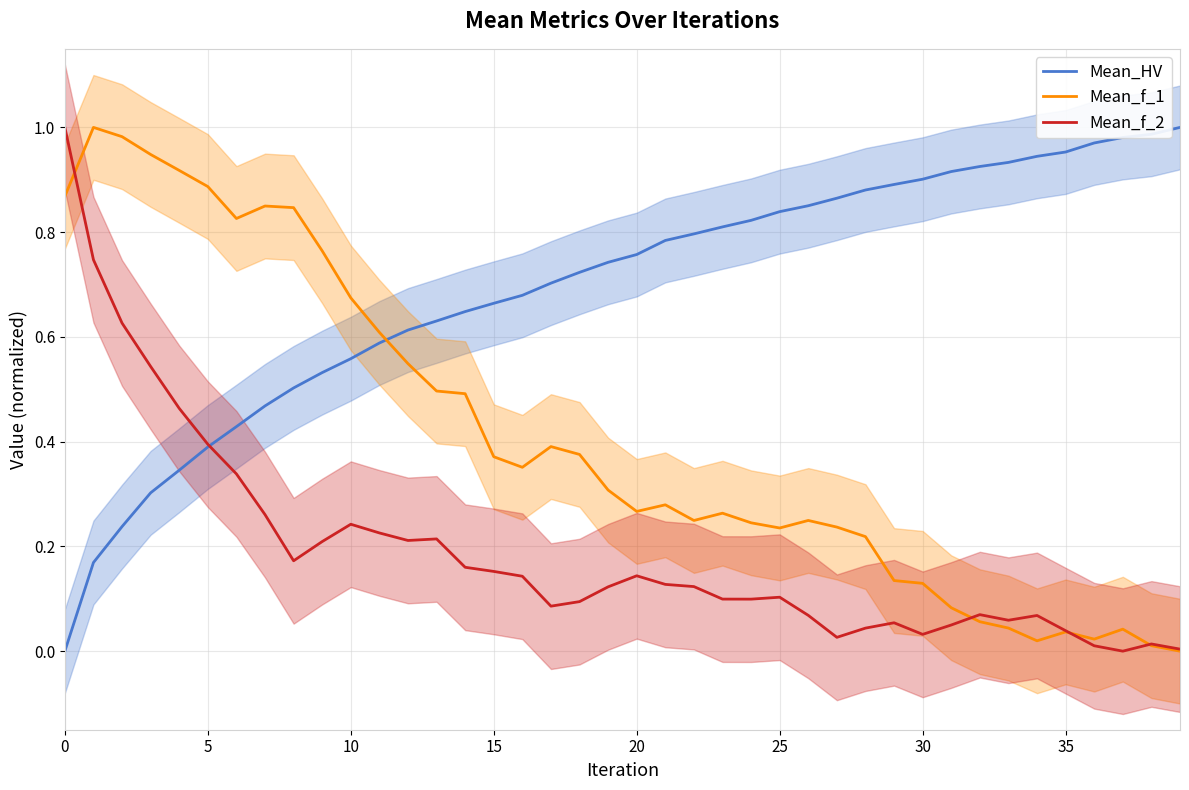

Is it true that Mean_f_2 equals 0.0 at 36?

True